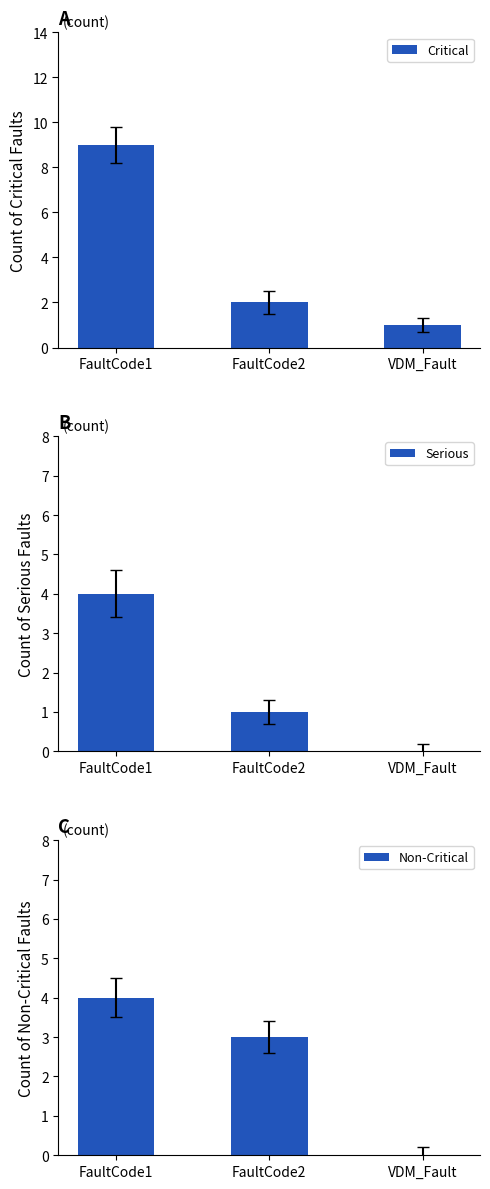

What is the sum of the Serious values at VDM_Fault and FaultCode2?

1